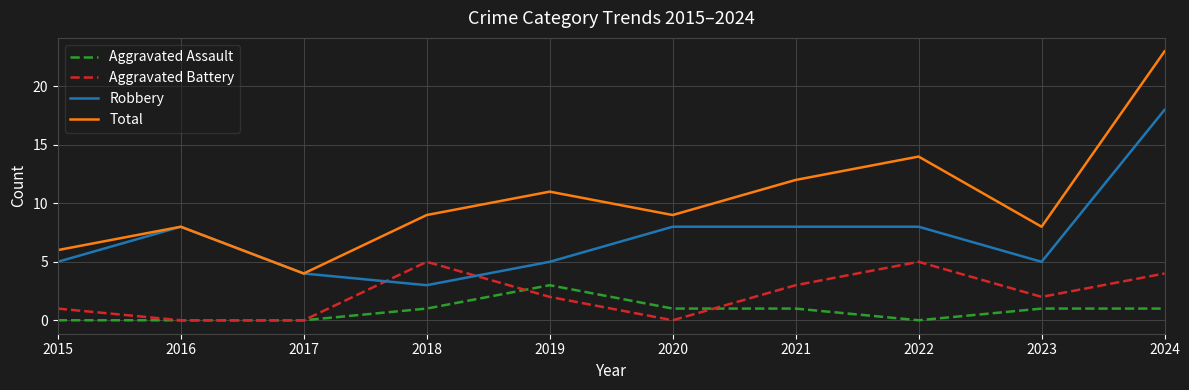

What are all the series names shown in the legend?

Aggravated Assault, Aggravated Battery, Robbery, Total